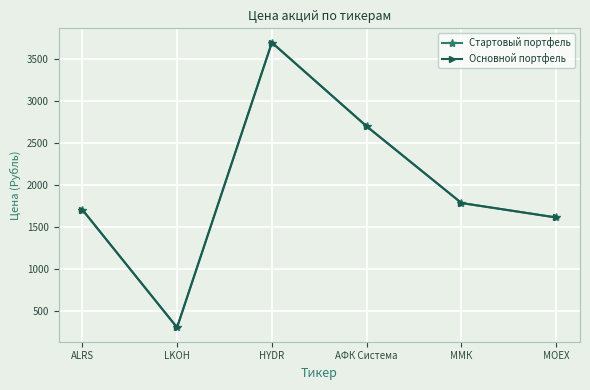

Does the chart have visible grid lines?

Yes